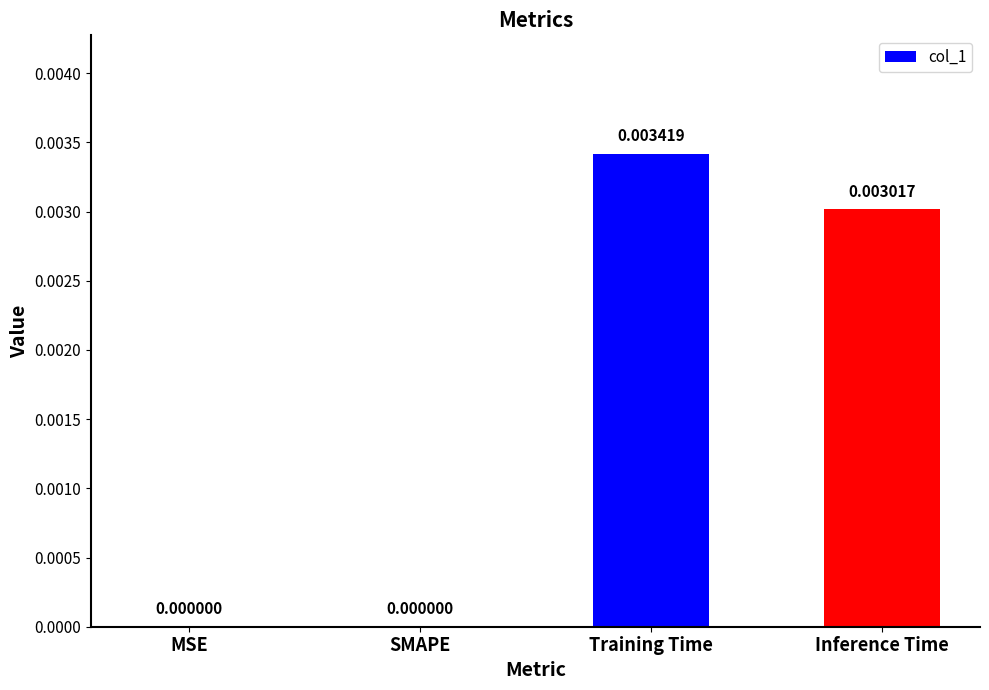

Is it true that the value at Training Time is 0.0?

True